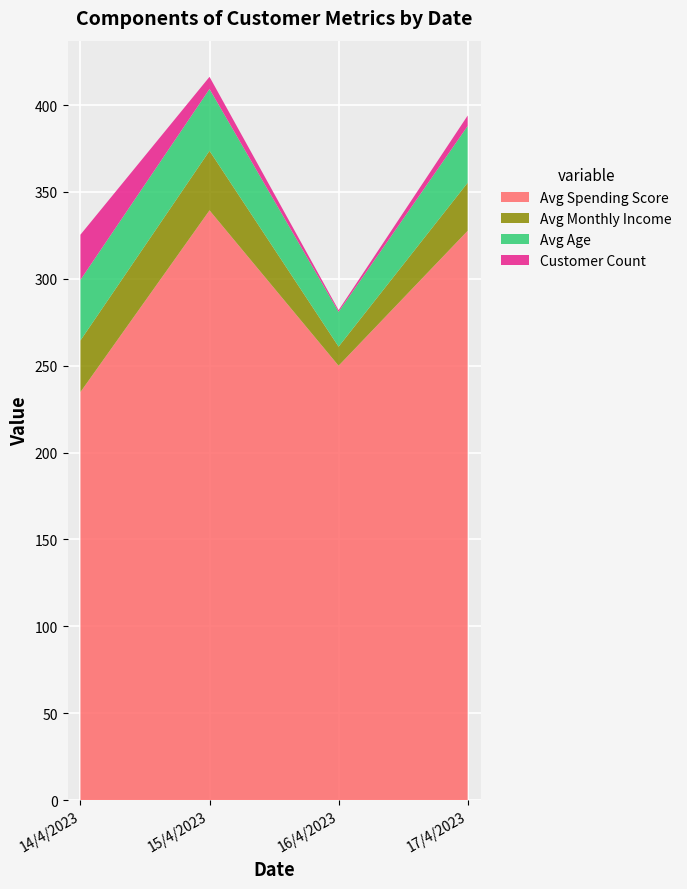

List the labels in order of Avg Spending Score value, smallest first.

14/4/2023, 16/4/2023, 17/4/2023, 15/4/2023